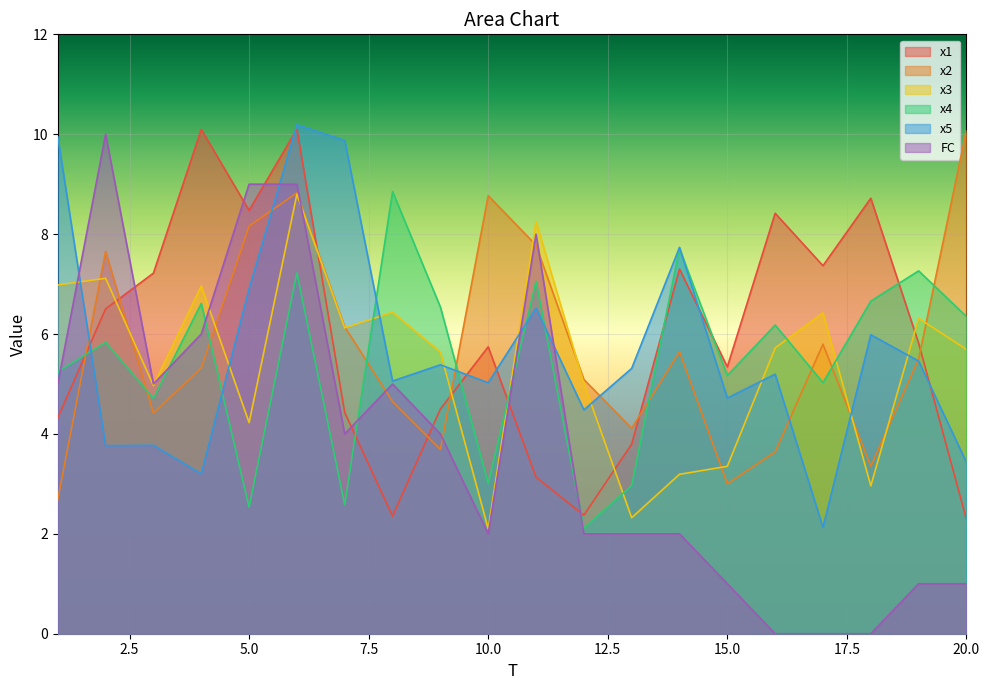

How many series are shown in this chart?

6